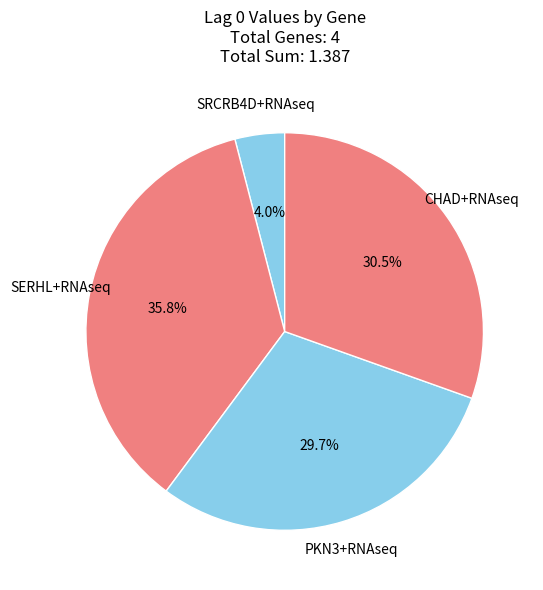

Is the sum of CHAD+RNAseq and PKN3+RNAseq greater than half?

Yes